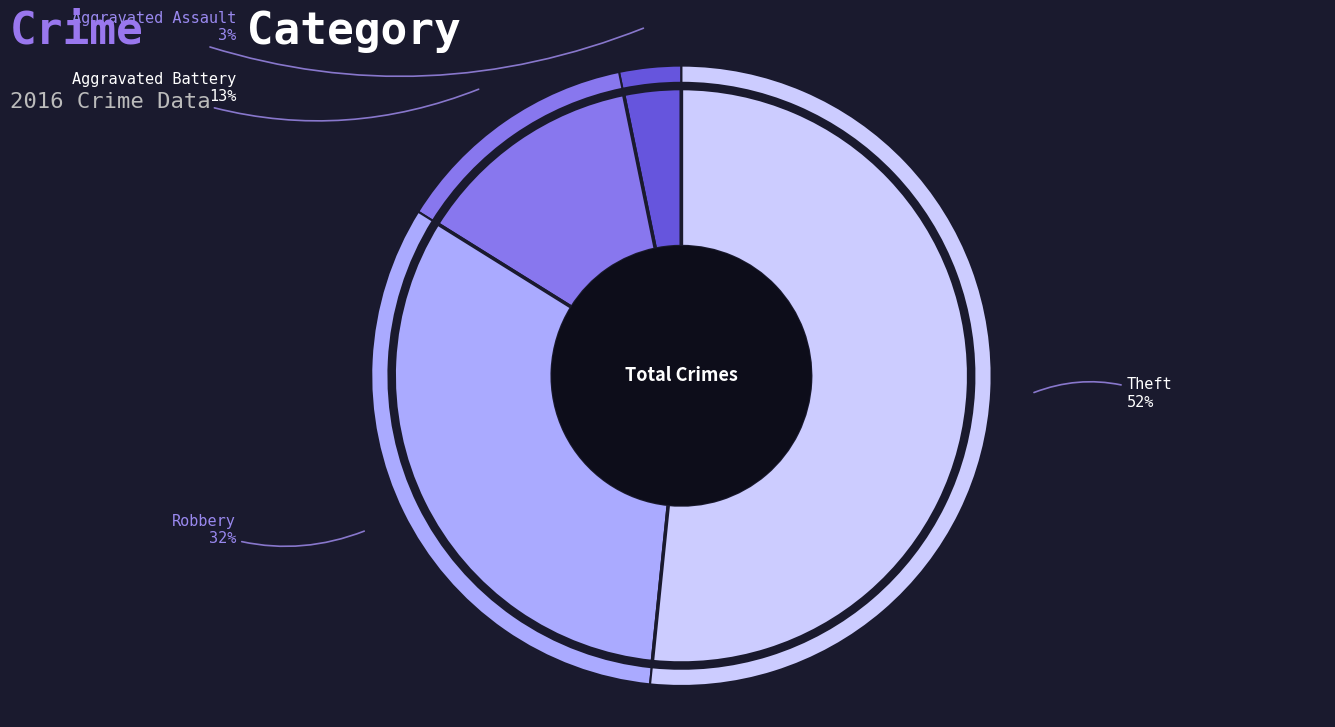

Which category has the biggest portion of the pie?

Theft